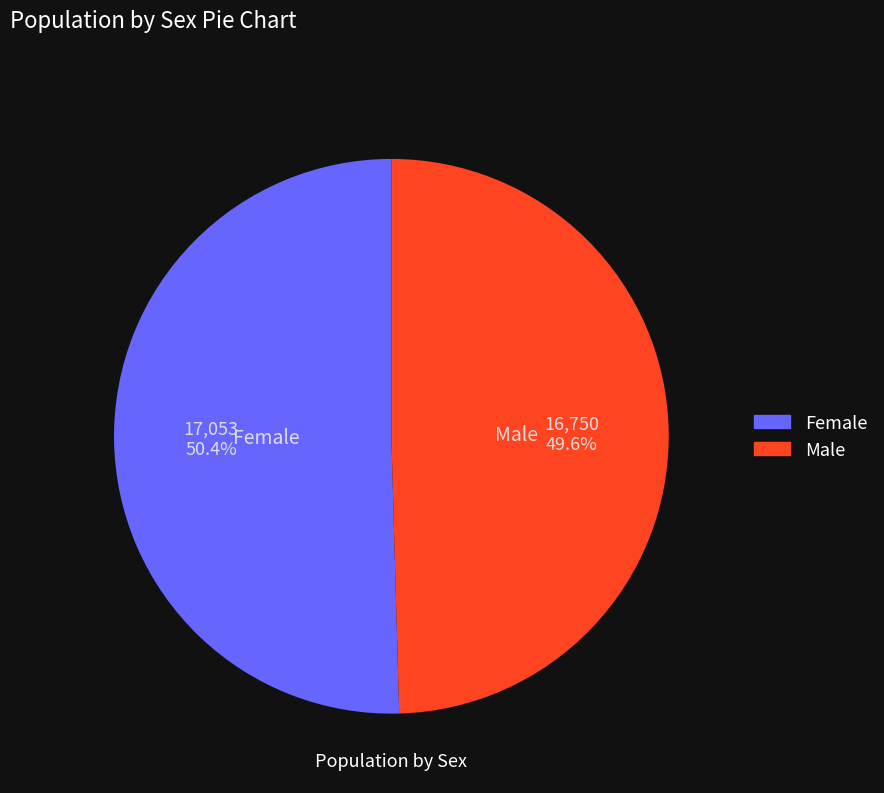

Which has a higher value, Male or Female?

Female